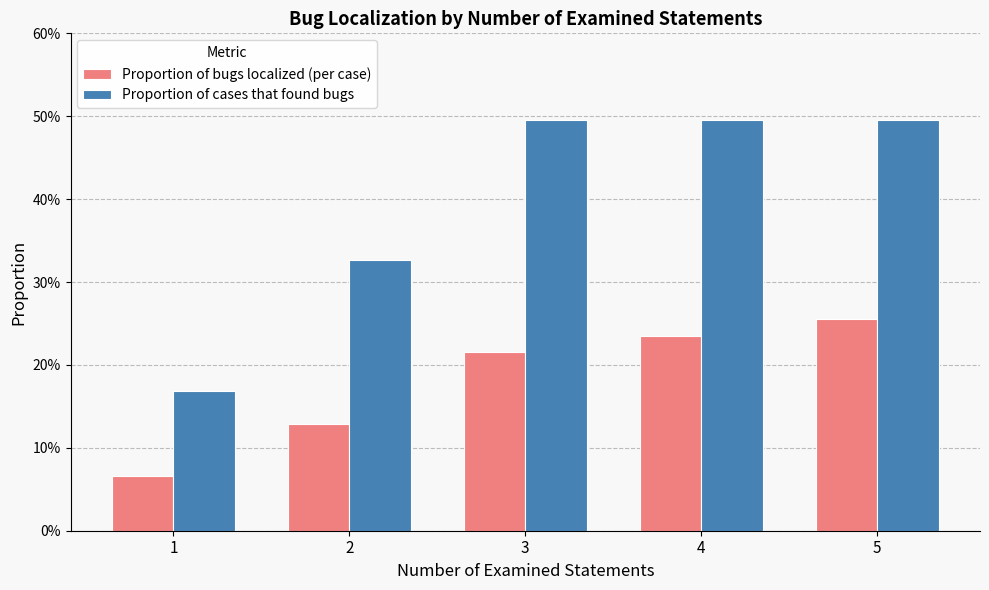

Count the Proportion of bugs localized (per case) values in the range 0 to 1.

5